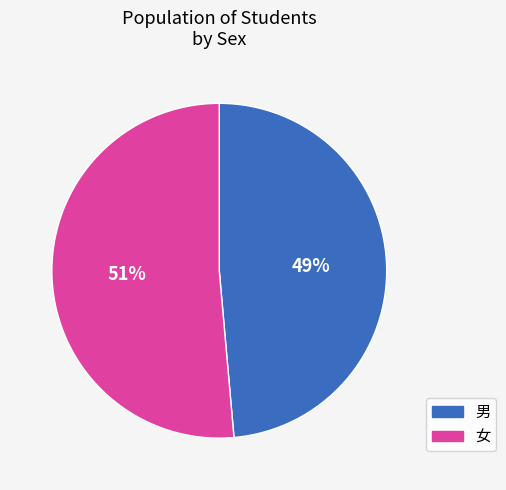

To the nearest percent, what is the combined percentage of 女 and 男?

100%